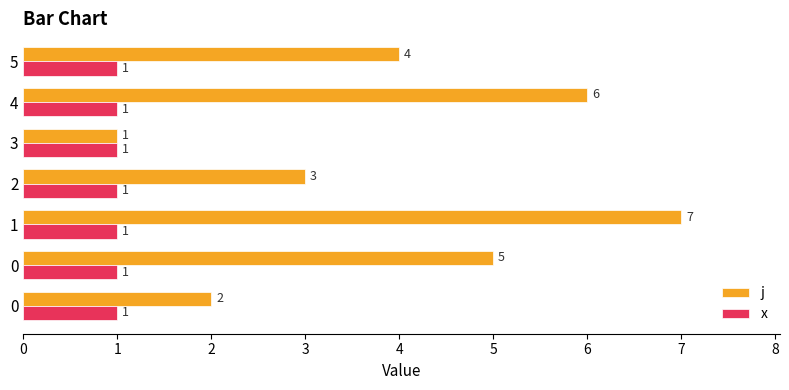

Count the number of data series in this chart.

2